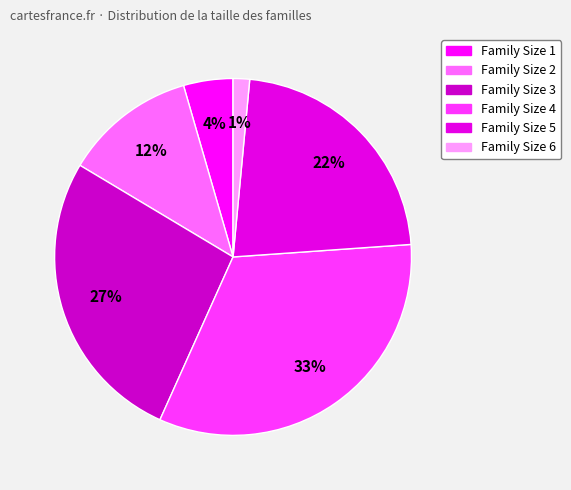

Rank the categories by value from lowest to highest.

Family Size 6, Family Size 1, Family Size 2, Family Size 5, Family Size 3, Family Size 4